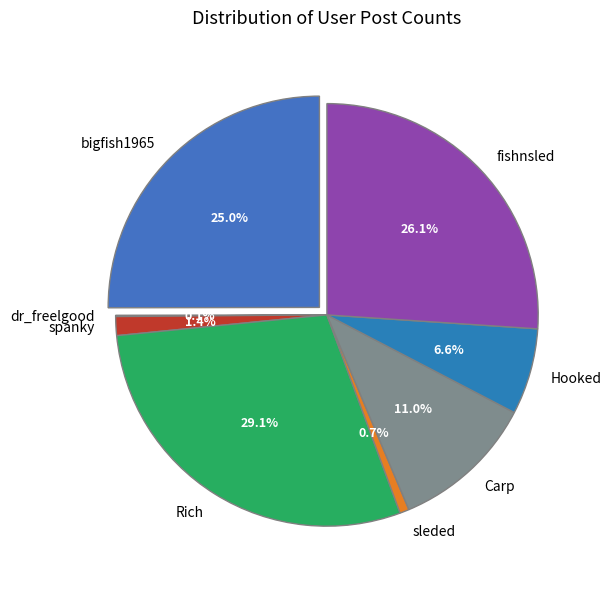

Combined, do Hooked and sleded account for over 50%?

No